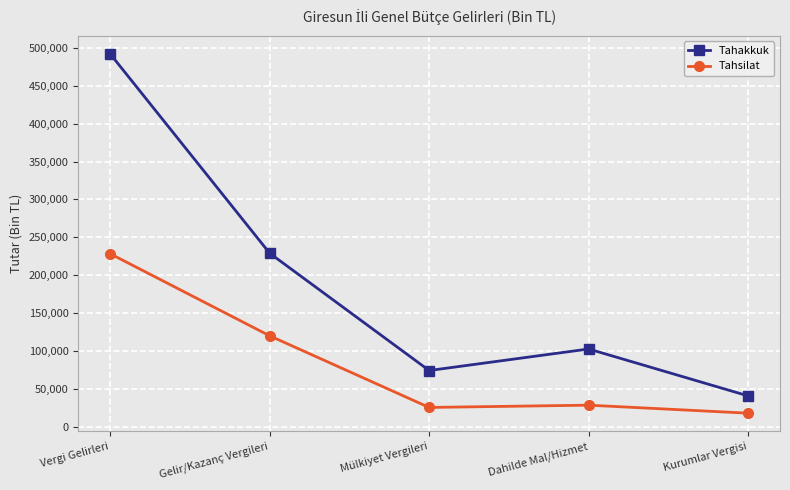

Where does the Tahakkuk series first go above 102972?

Vergi Gelirleri